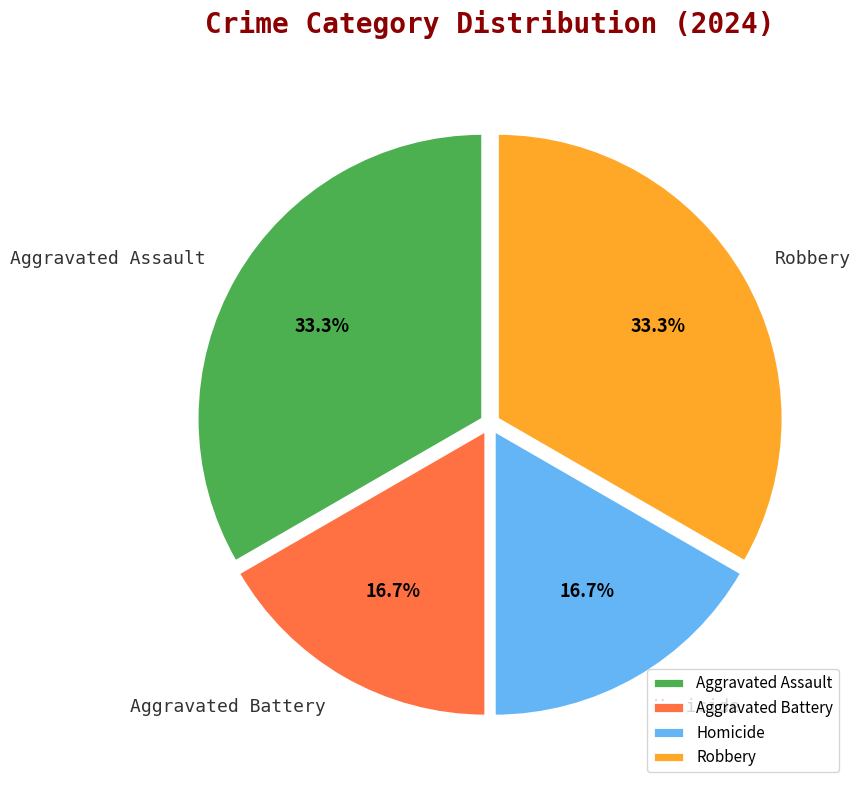

The Aggravated Assault slice represents 33% of the pie. True or false?

True